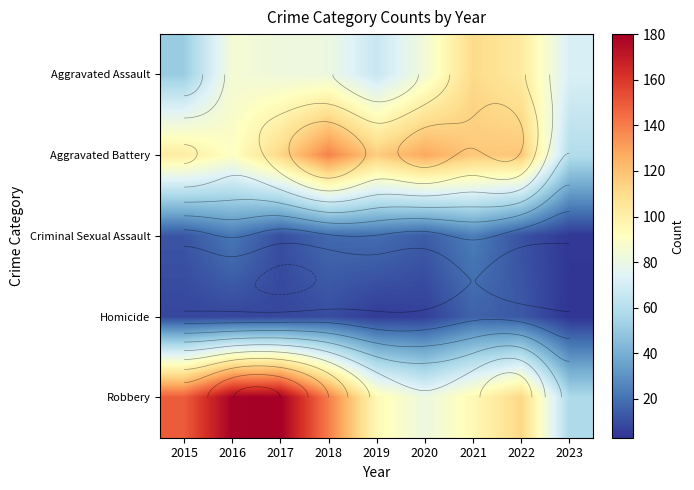

Which category has the lowest value in the Homicide series?

2023